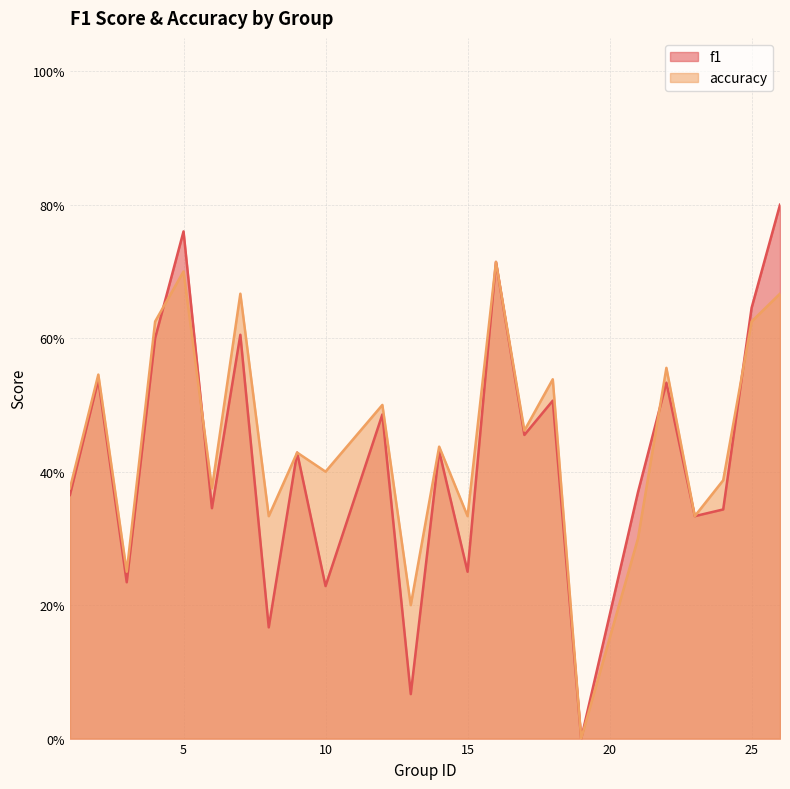

Which series has the largest range (max minus min)?

f1